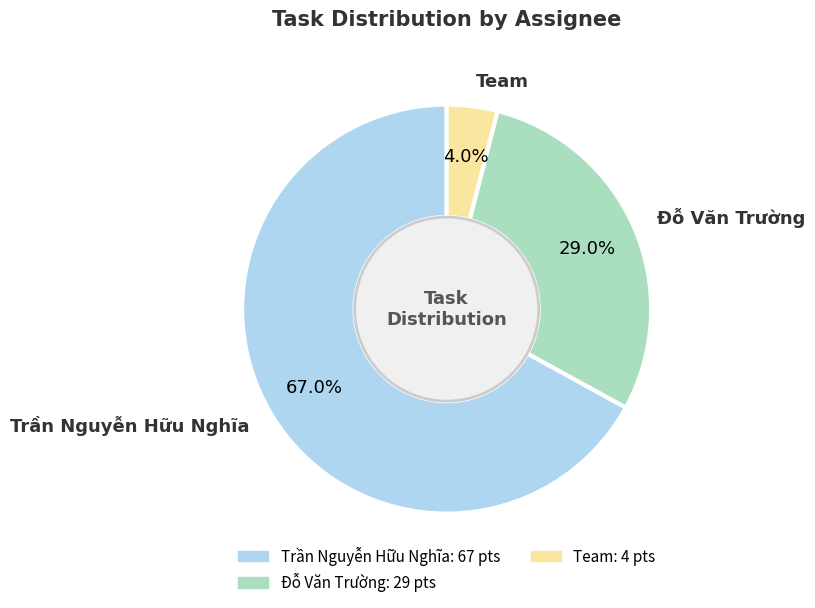

Is there any slice that represents more than half of the pie?

Yes